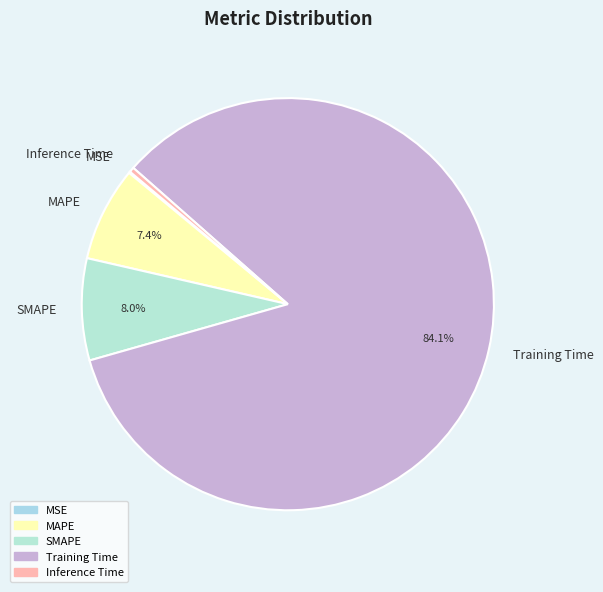

Between MAPE and Inference Time, which is larger?

MAPE